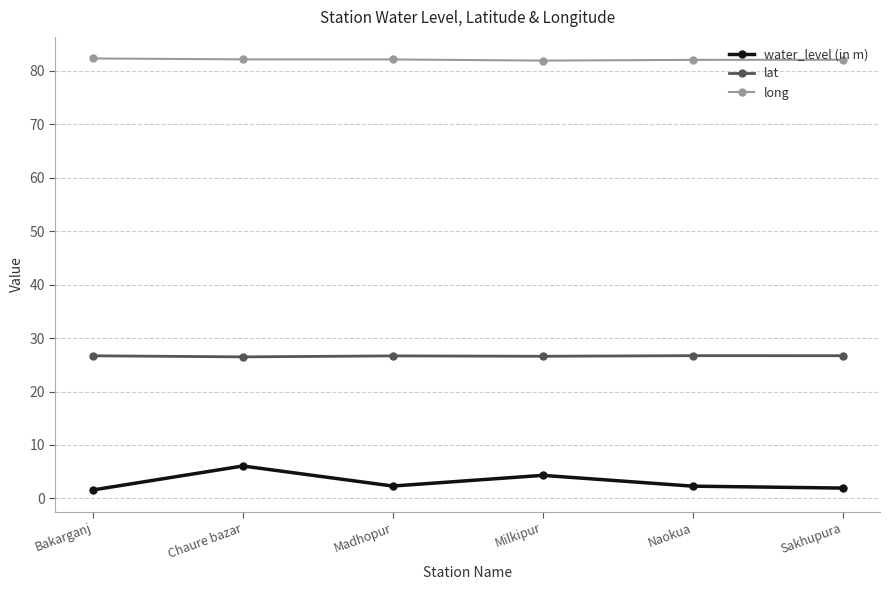

At how many categories does at least one series exceed 54?

6